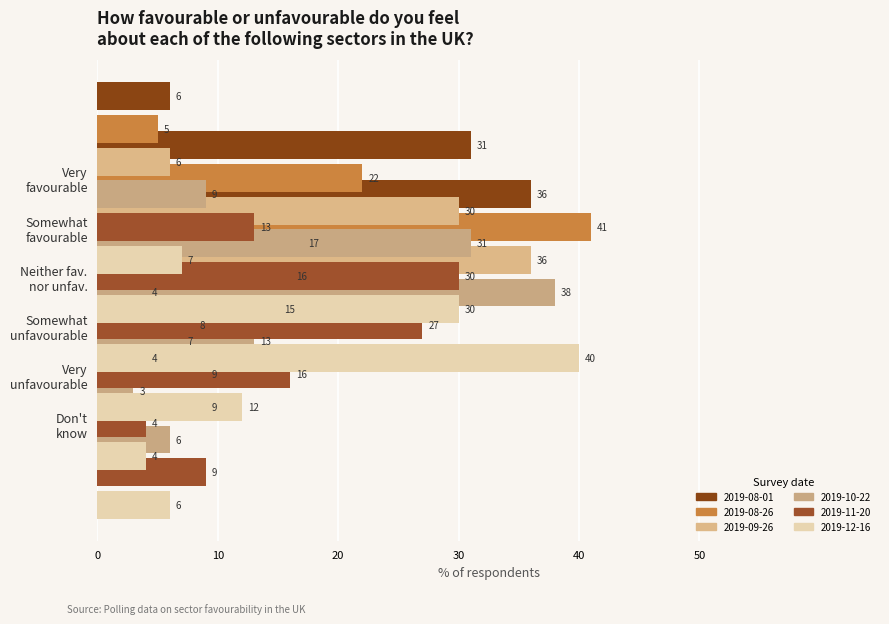

What is the average value of the 2019-12-16 series?

16.5